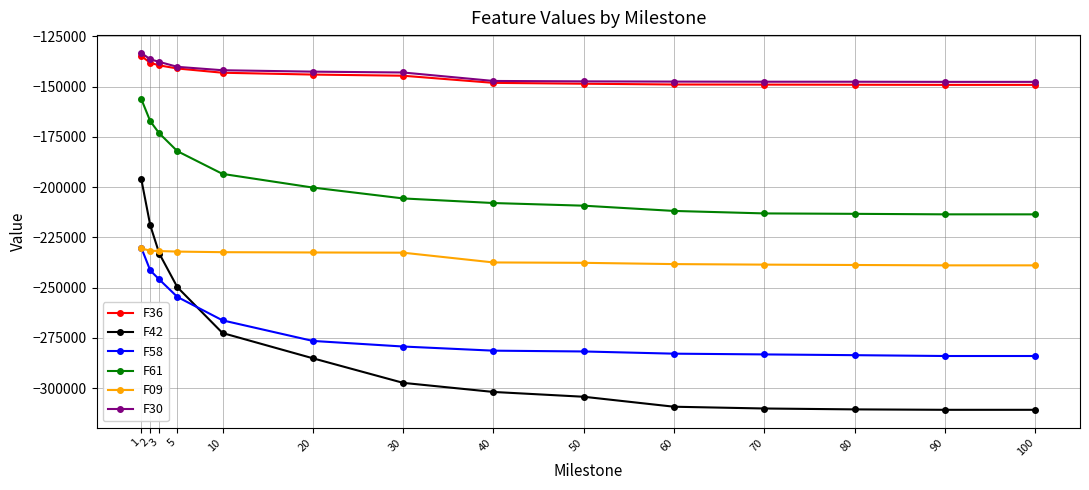

What is the spread (max minus min) of values at 40?

154683